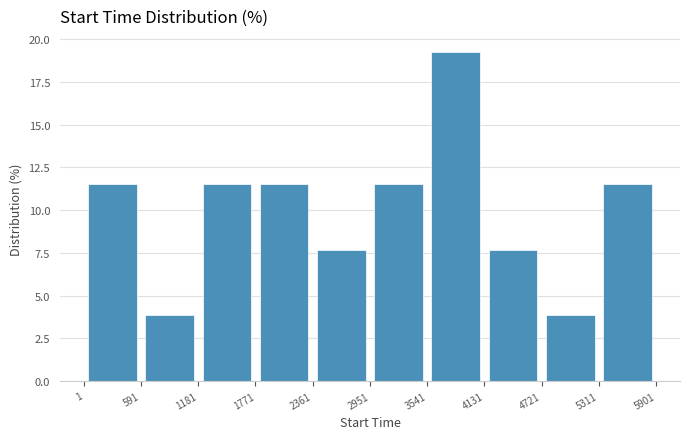

What is the height of the bar covering 591 to 1181 on the x-axis? The values are not printed on the chart, so give them approximately, as read against the axis.

4.0